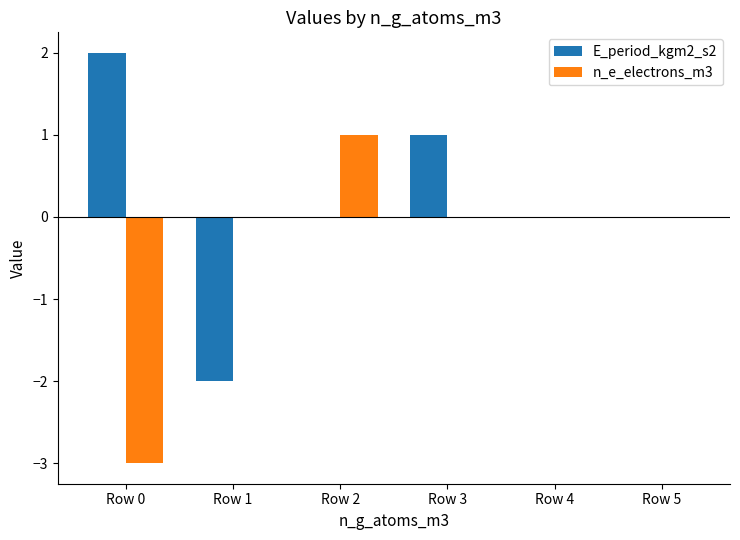

Is the value of E_period_kgm2_s2 at Row 2 greater than the value of n_e_electrons_m3 at Row 2?

No